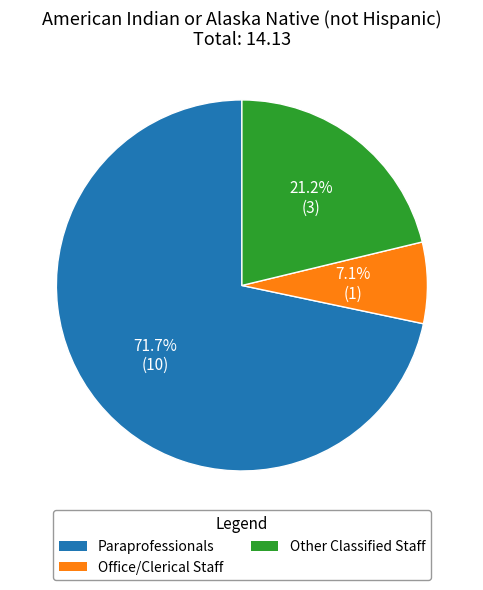

Which has a higher value, Other Classified Staff or Office/Clerical Staff?

Other Classified Staff